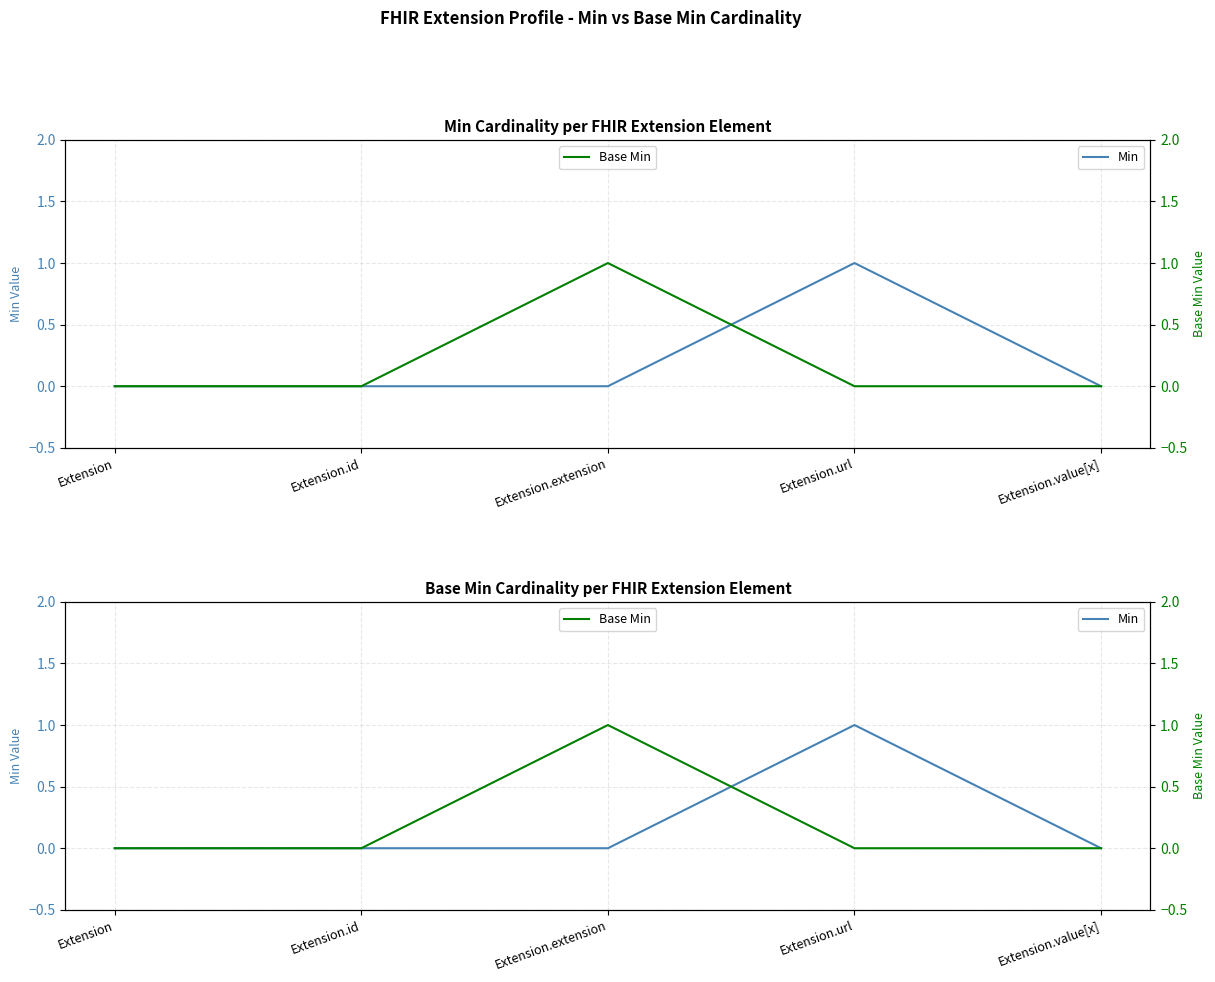

Reading left to right, what are all the values shown in this chart?

Min: Extension=0	Extension.id=0	Extension.extension=0	Extension.url=1	Extension.value[x]=0
Base Min: Extension=0	Extension.id=0	Extension.extension=1	Extension.url=0	Extension.value[x]=0